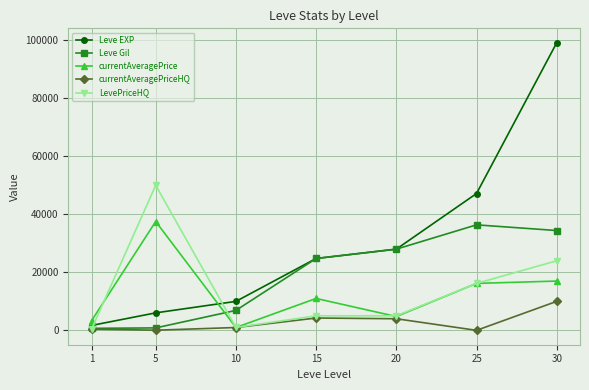

True or false: Leve EXP and currentAveragePrice intersect in this chart.

True